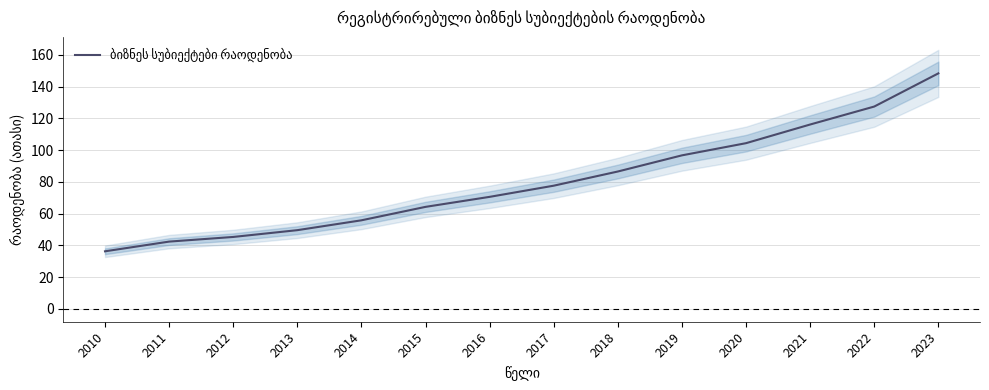

Does the chart have visible grid lines?

Yes